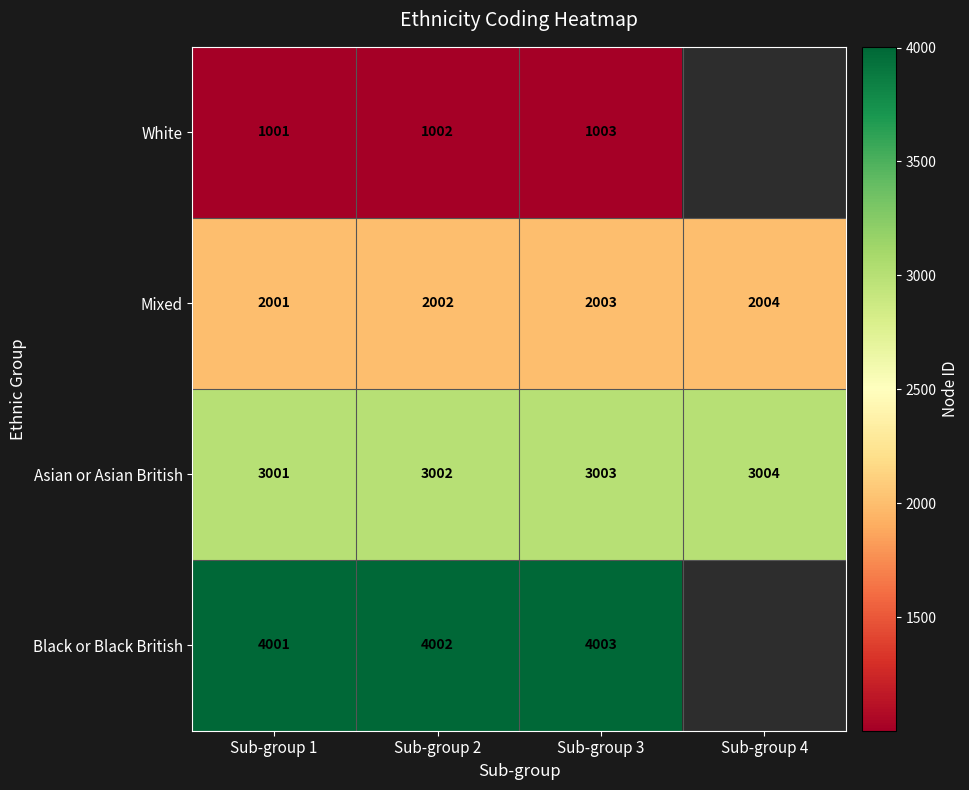

What is the difference between the highest and lowest values at Sub-group 3?

3000